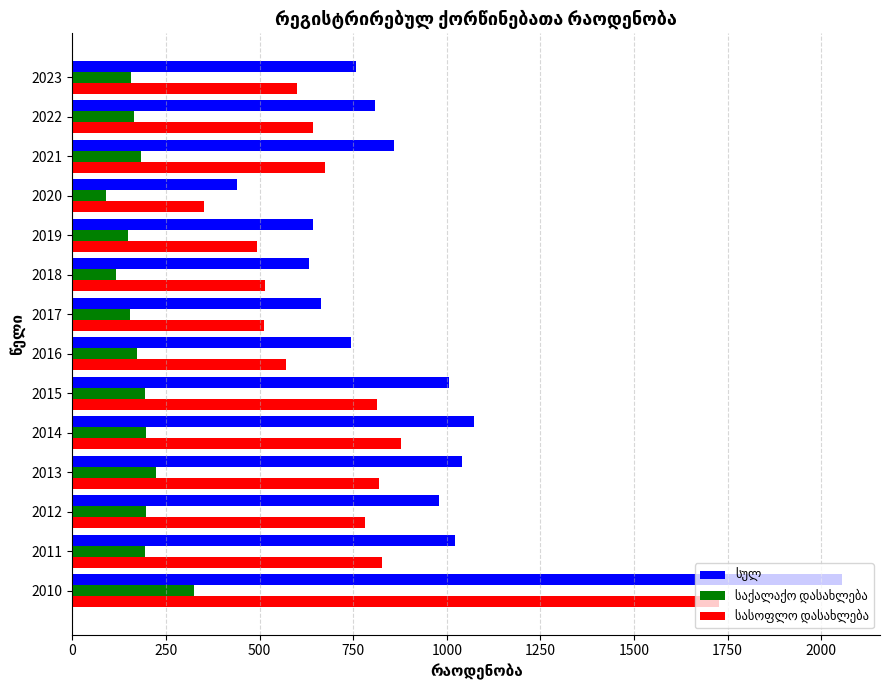

At which category is the sum across all series the highest?

2010